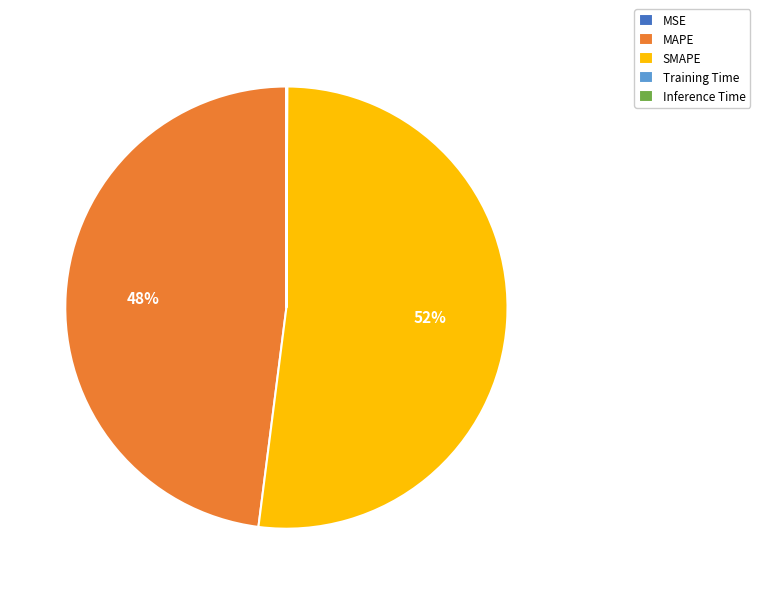

True or false: MAPE accounts for 42% of the total.

False